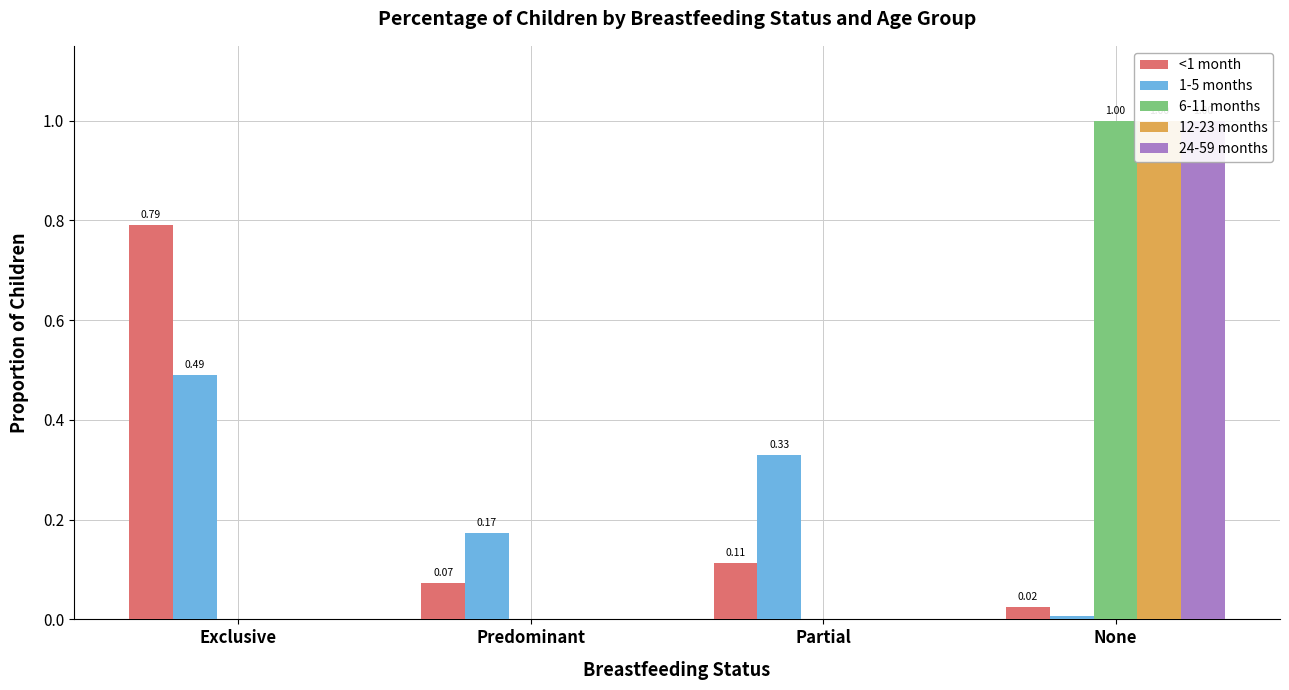

Which series changed the most between Partial and None?

6-11 months